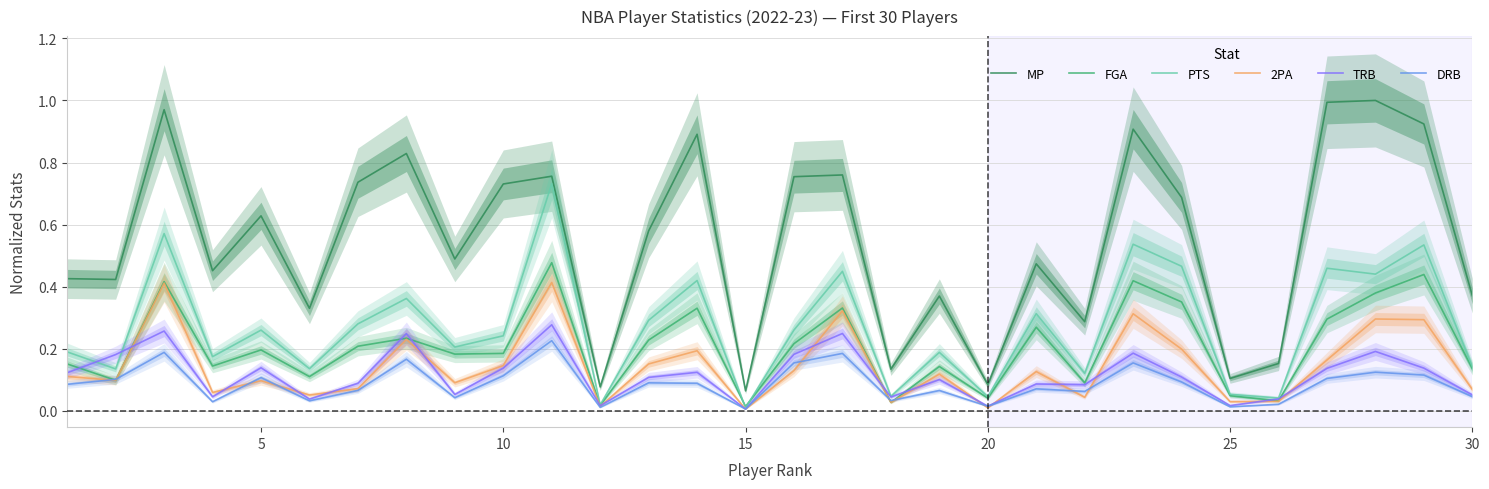

The MP series shows 0.4 at 10. True or false?

False